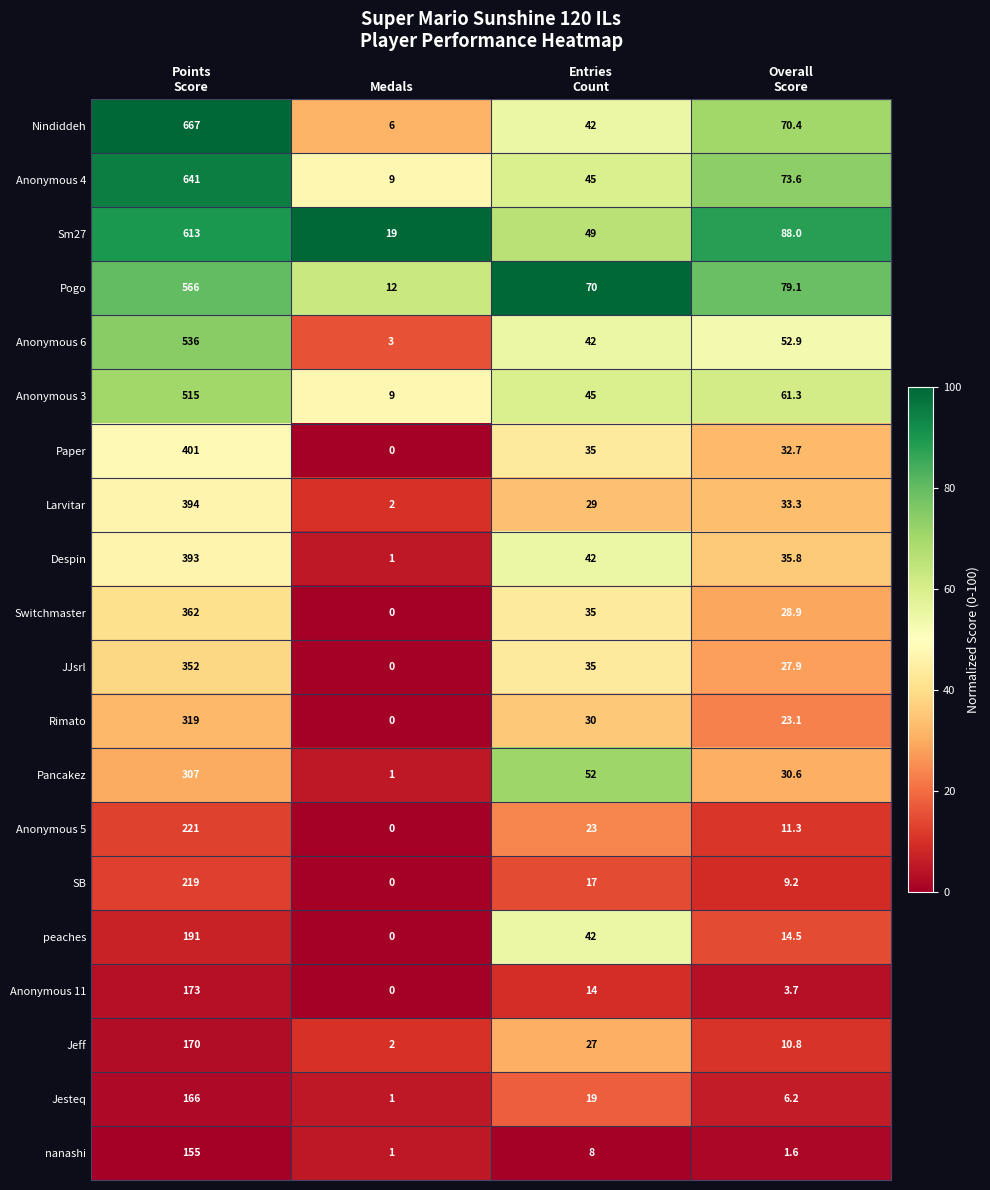

Which category has the lowest value across all series?

Medals